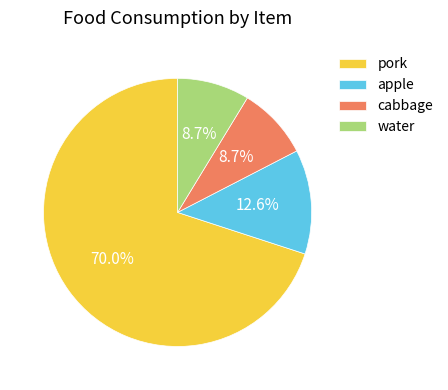

Between cabbage and apple, which is larger?

apple